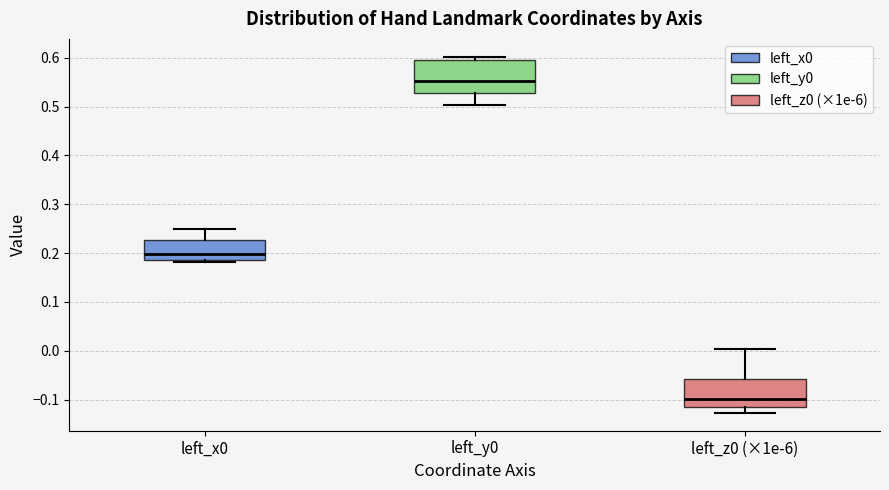

Which box has the highest median line?

left_y0